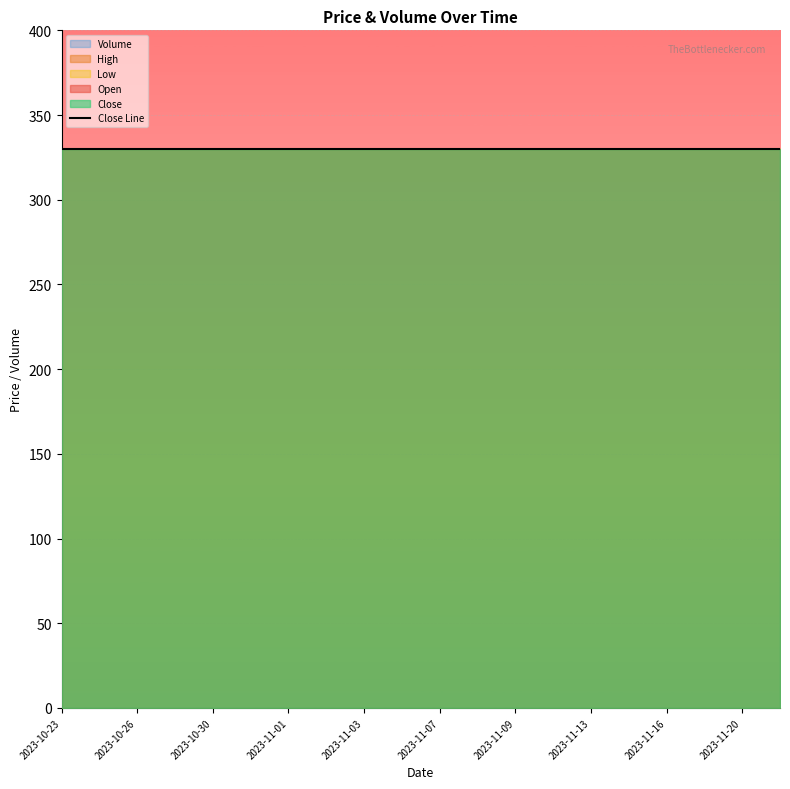

Reading left to right, list all the values displayed in this chart.

Open: 330	330	330	330	330	330	330	330	330	330	330	330	330	330	330	330	330	330	330	330
High: 330	330	330	330	330	330	330	330	330	330	330	330	330	330	330	330	330	330	330	330
Low: 330	330	330	330	330	330	330	330	330	330	330	330	330	330	330	330	330	330	330	330
Close: 330	330	330	330	330	330	330	330	330	330	330	330	330	330	330	330	330	330	330	330
Volume: 0	0	0	0	0	0	0	0	0	0	0	0	0	0	0	0	0	0	0	0